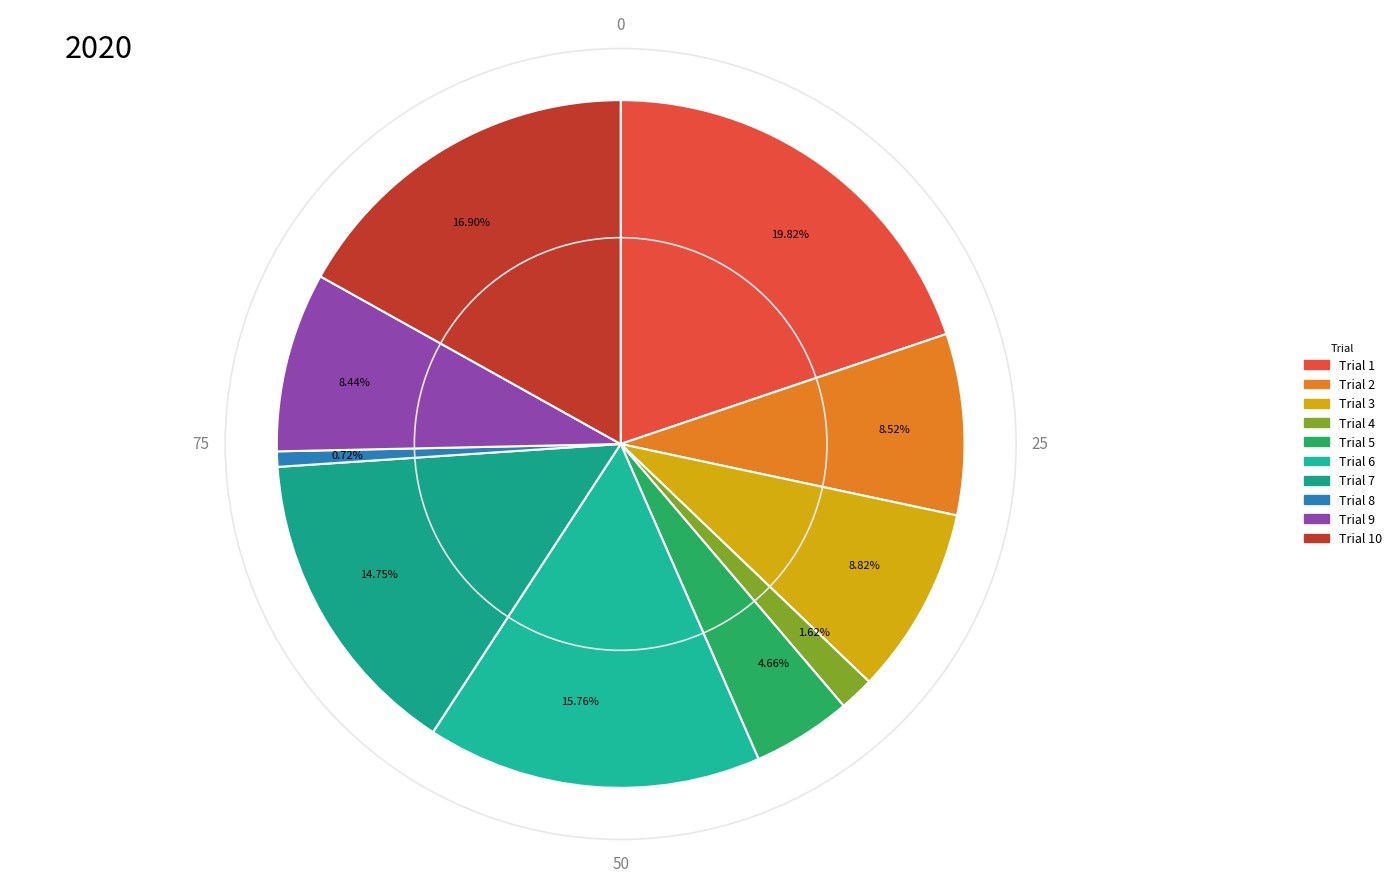

To the nearest percent, what is the difference between the largest and smallest slice percentages?

19%